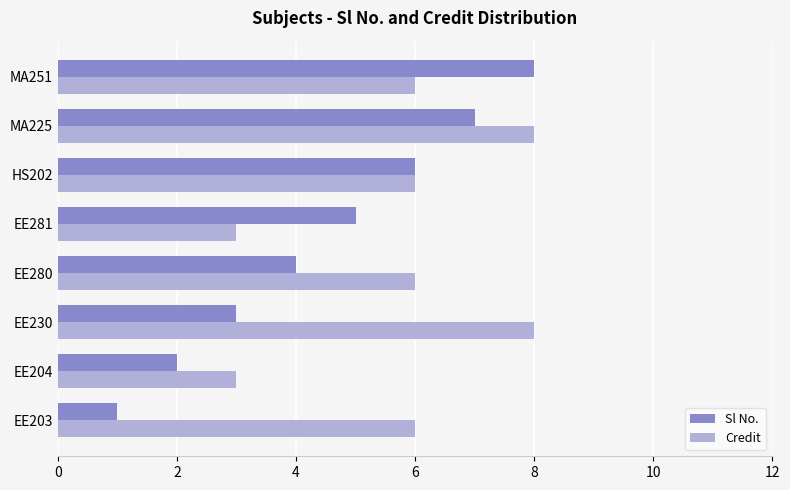

List the series in order of their overall mean, highest first.

Credit, Sl No.